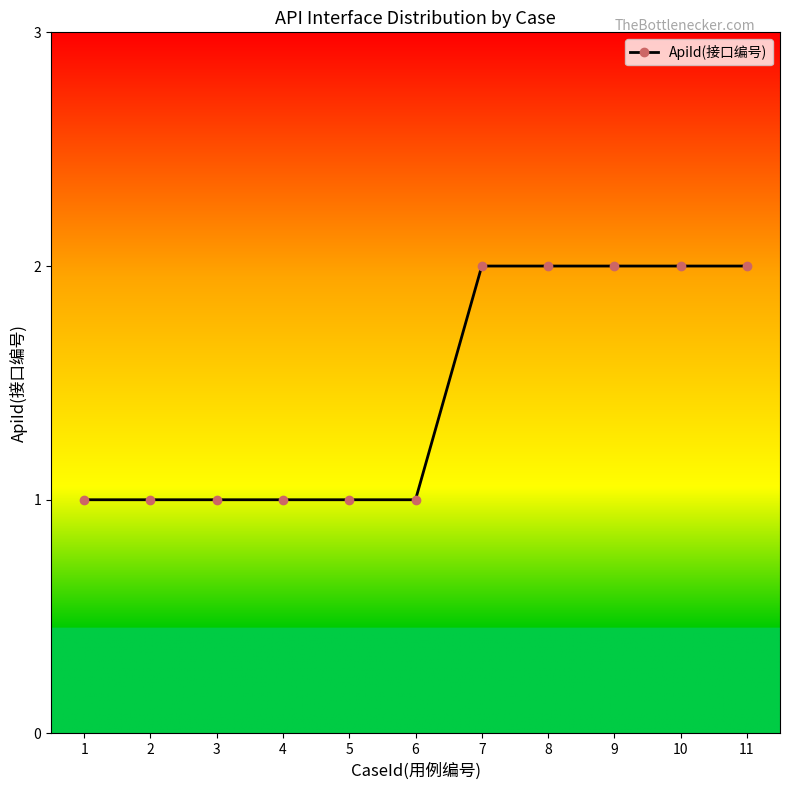

What is the sum of all values?

16